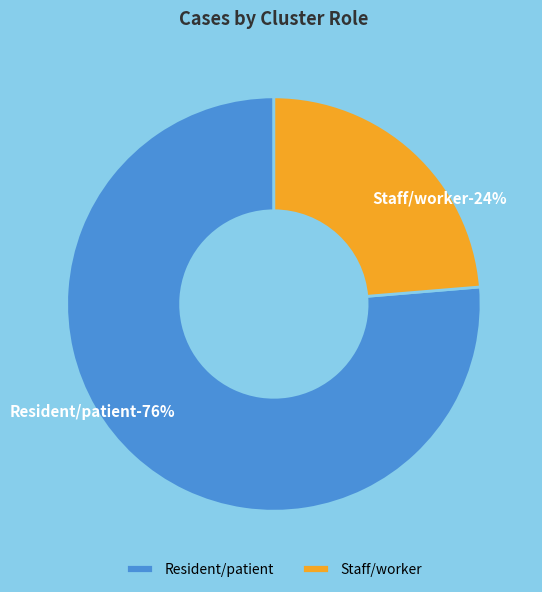

Is the sum of Resident/patient and Staff/worker greater than half?

Yes